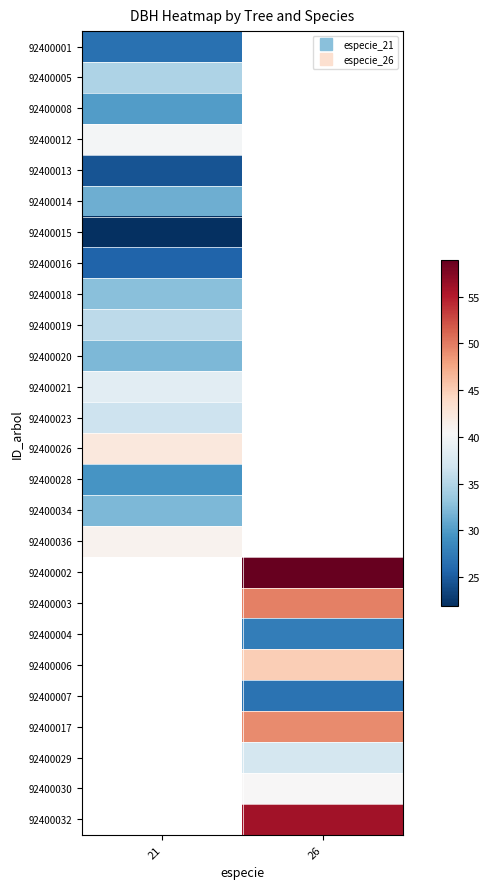

Where does the 92400017 series first go above 49?

26